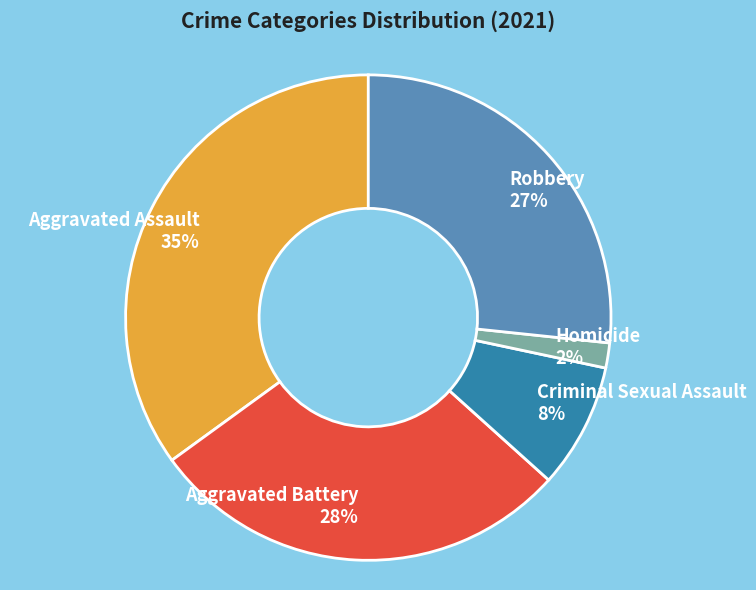

Is the sum of Criminal Sexual Assault 8% and Aggravated Battery 28% greater than half?

No